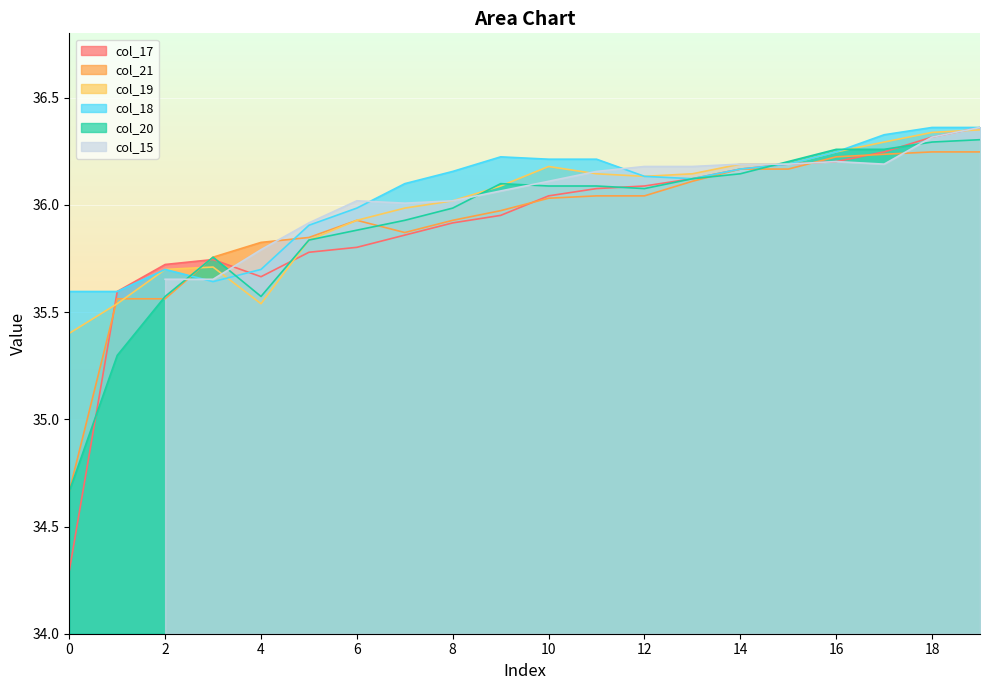

At which category is the sum across all series the highest?

19